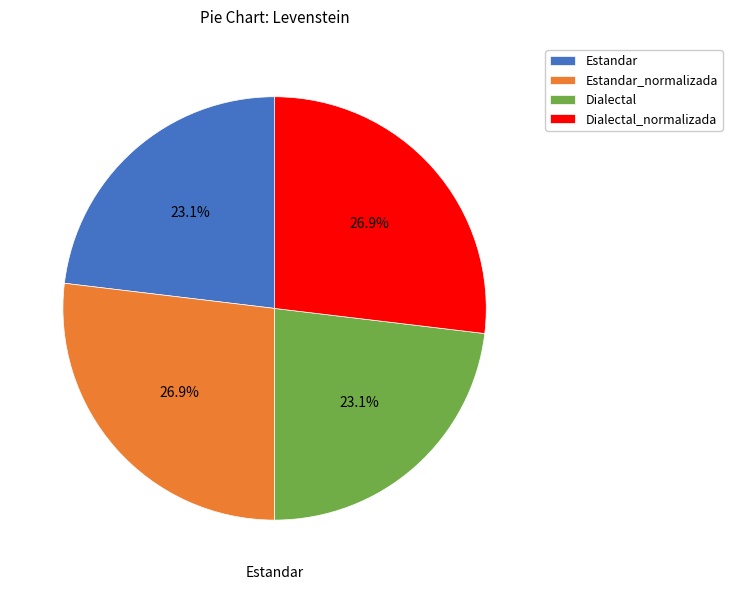

What portion of the pie excludes Dialectal?

76.9%